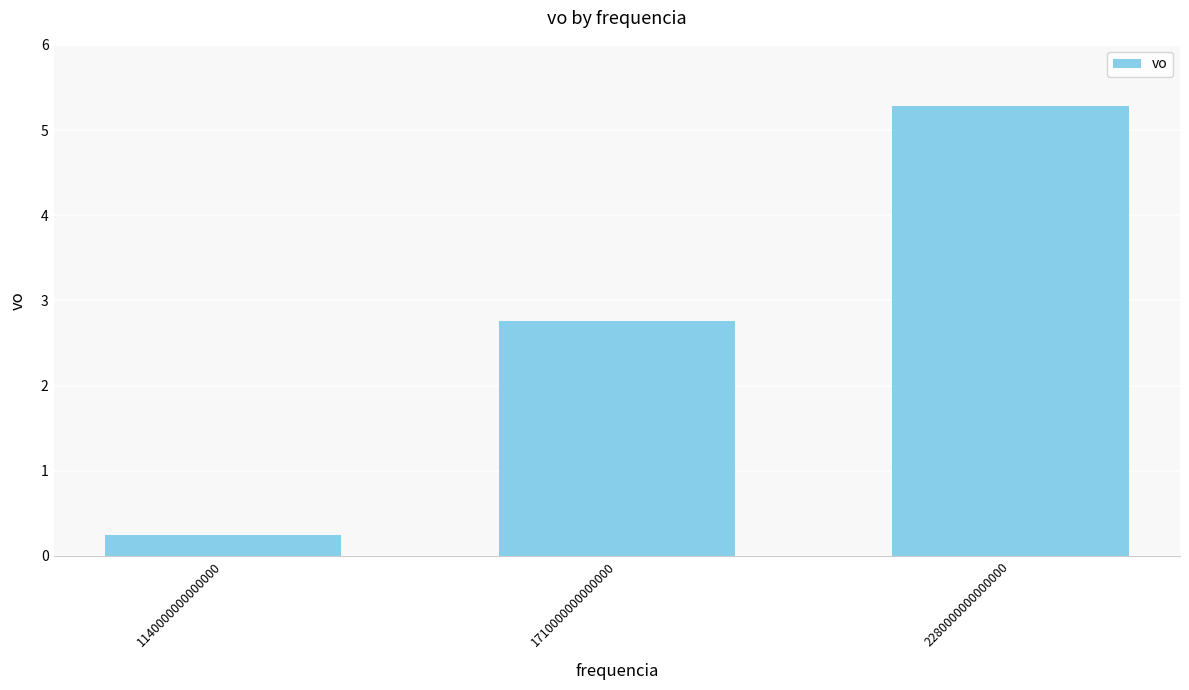

What is the value of the 2nd bar from the left?

2.8